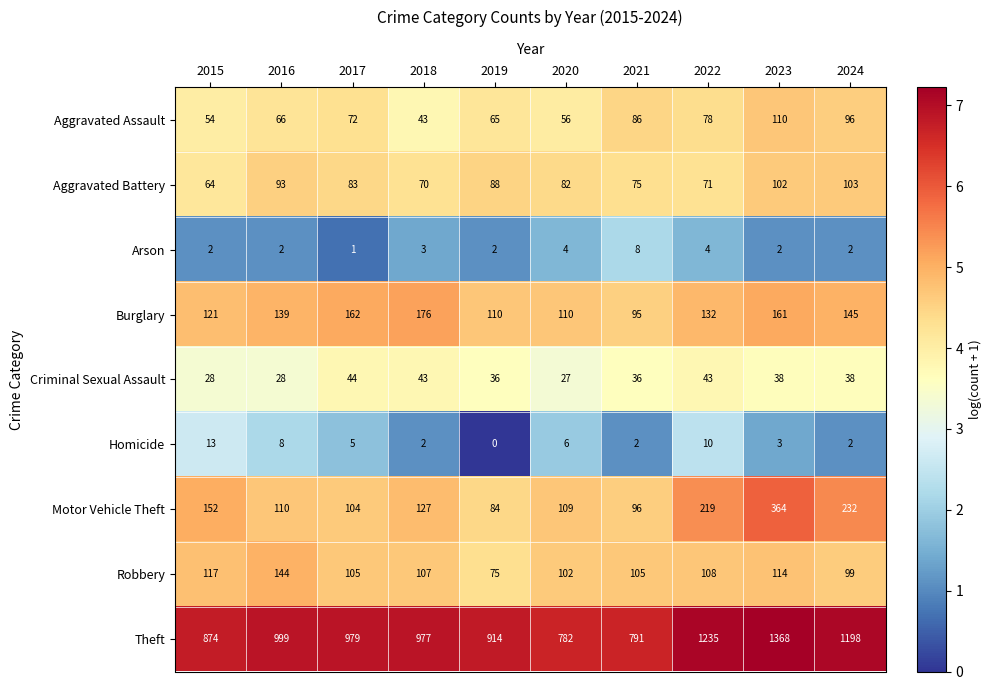

At which label does Robbery reach its peak?

2016